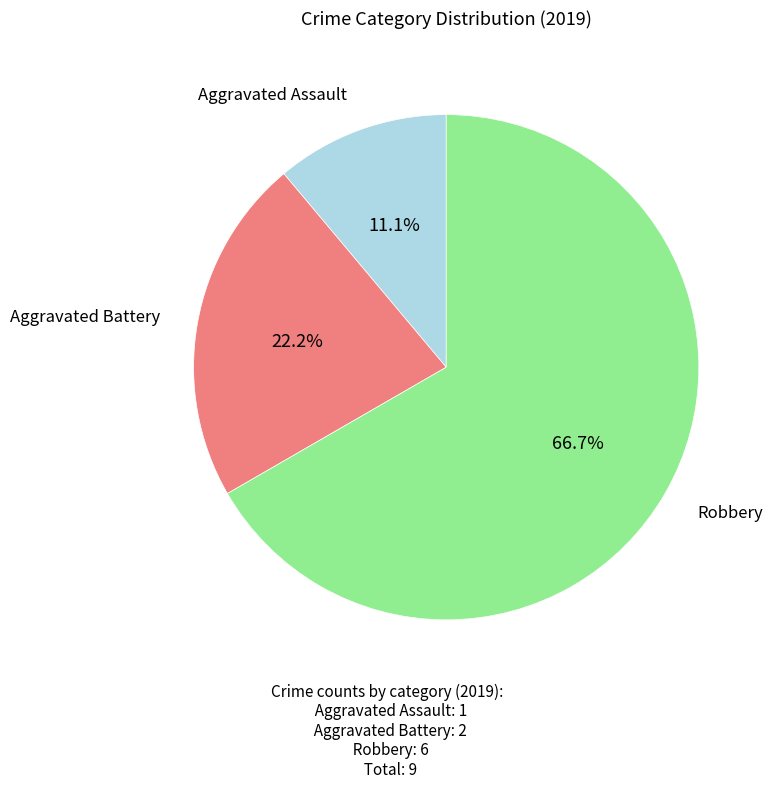

What percentage do Aggravated Assault and Robbery together represent?

77.8%